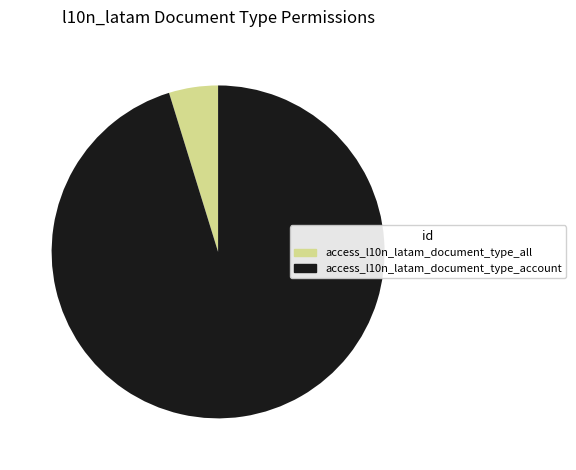

Is the sum of access_l10n_latam_document_type_account and access_l10n_latam_document_type_all greater than half?

Yes